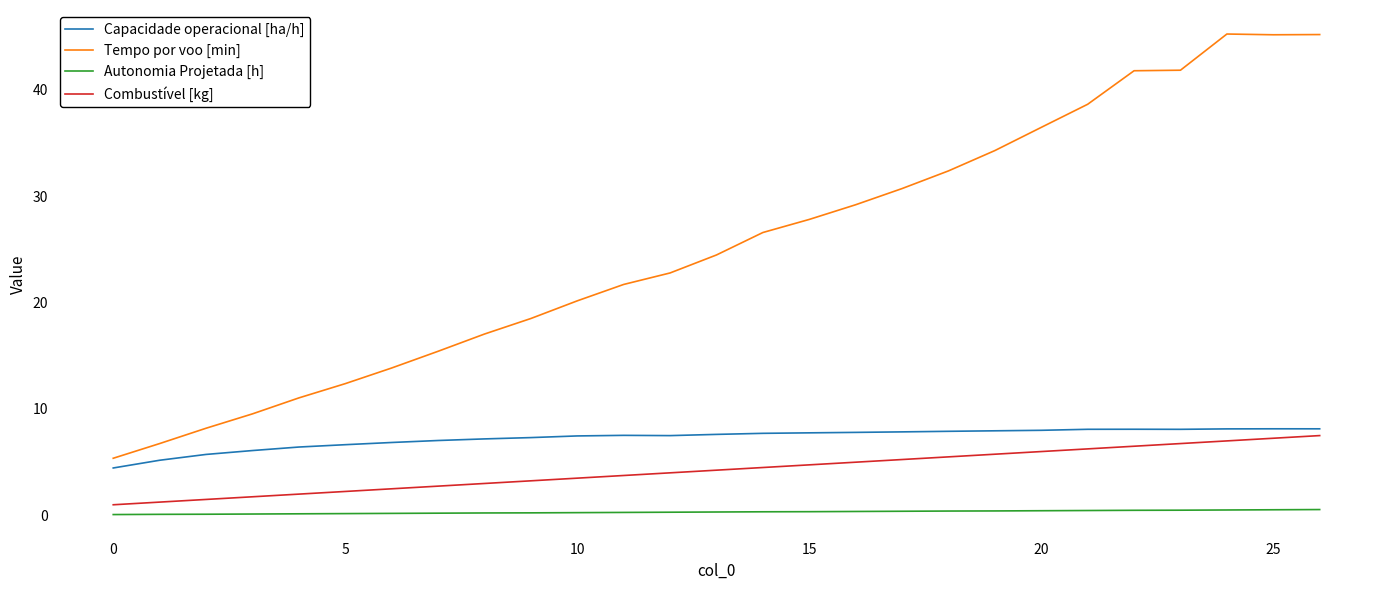

True or false: Tempo por voo [min] and Autonomia Projetada [h] intersect in this chart.

False